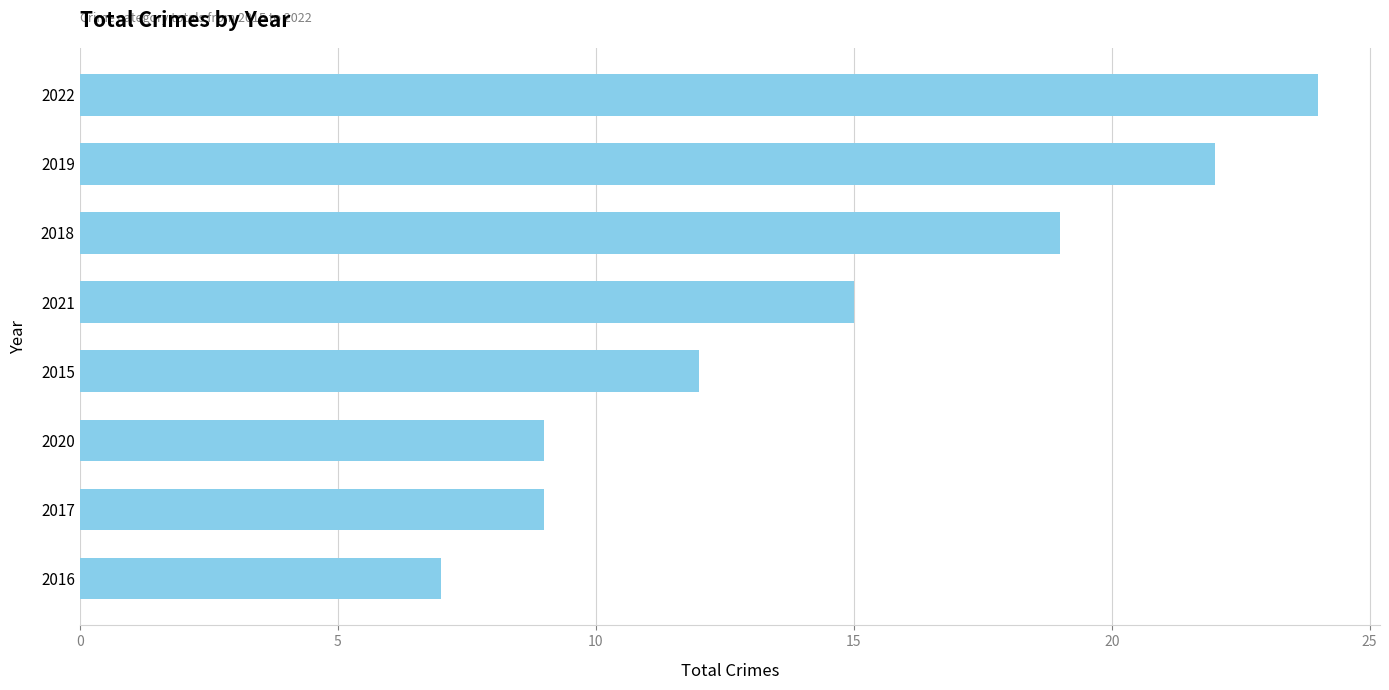

The value at 2018 is 19. True or false?

True